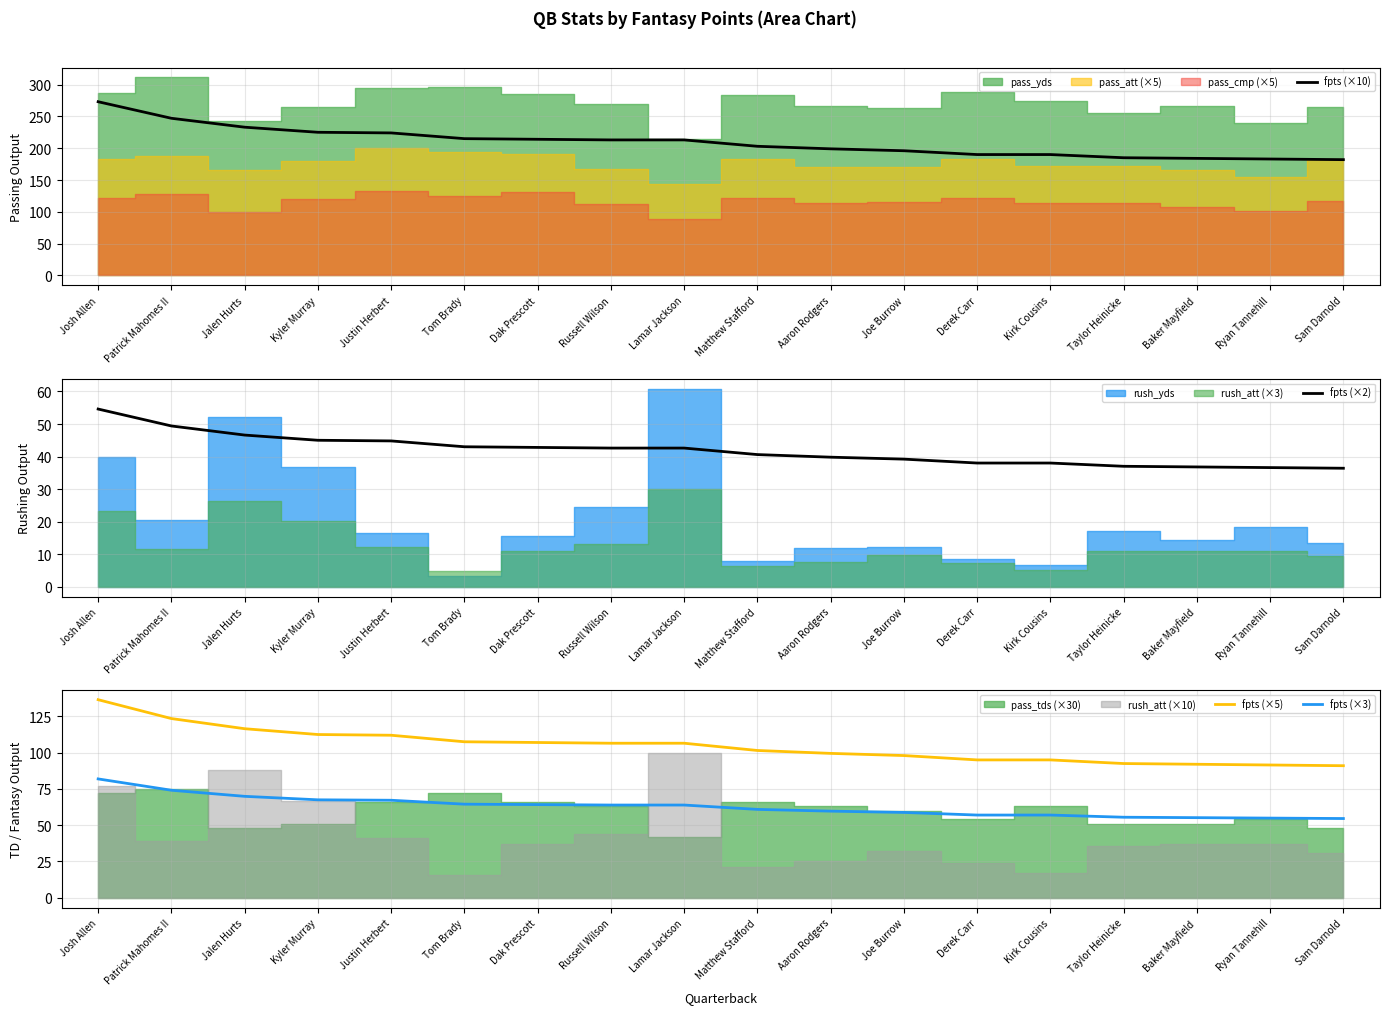

List the series in order of their peak value, highest first.

fpts (×10), fpts (×5), fpts (×3), fpts (×2)